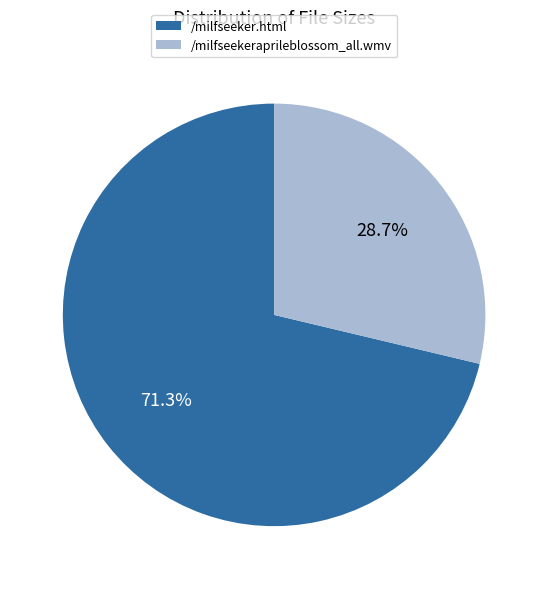

What percentage is the /milfseeker.html slice, to the nearest percent?

71%